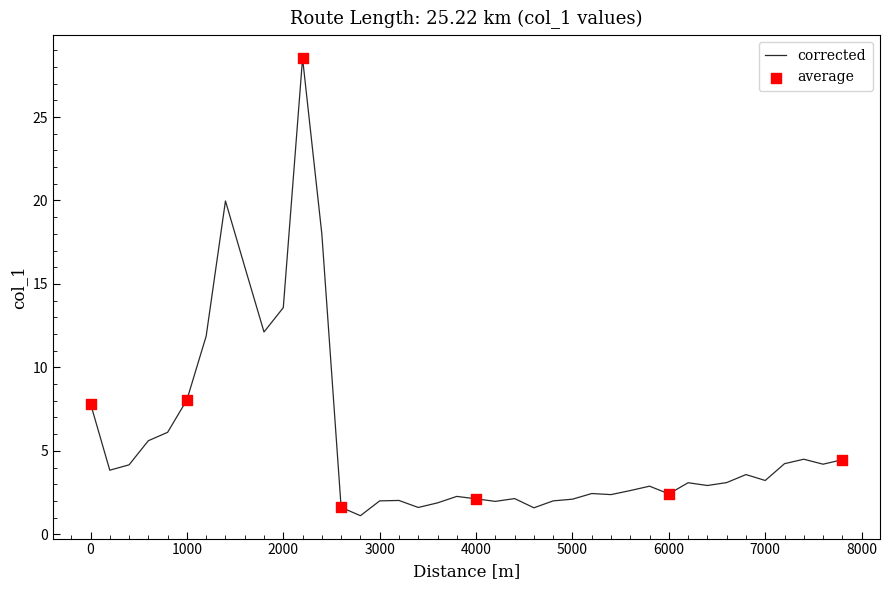

What is the smallest value displayed?

1.1